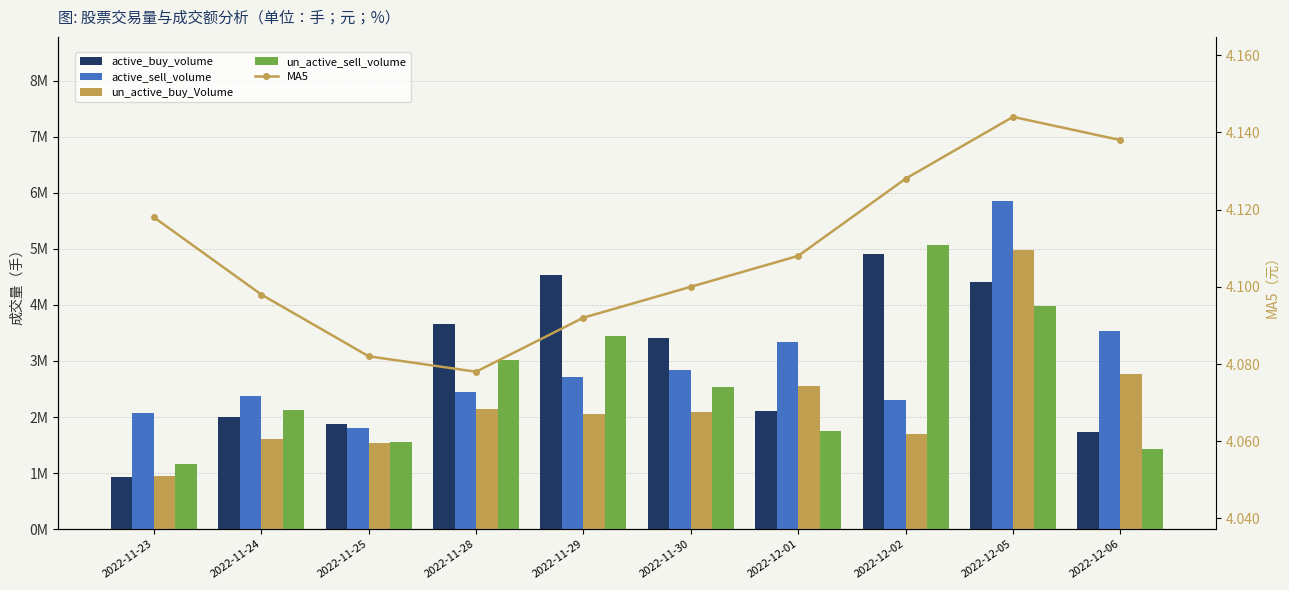

What is the label of the 9th bar from the right?

2022-11-24